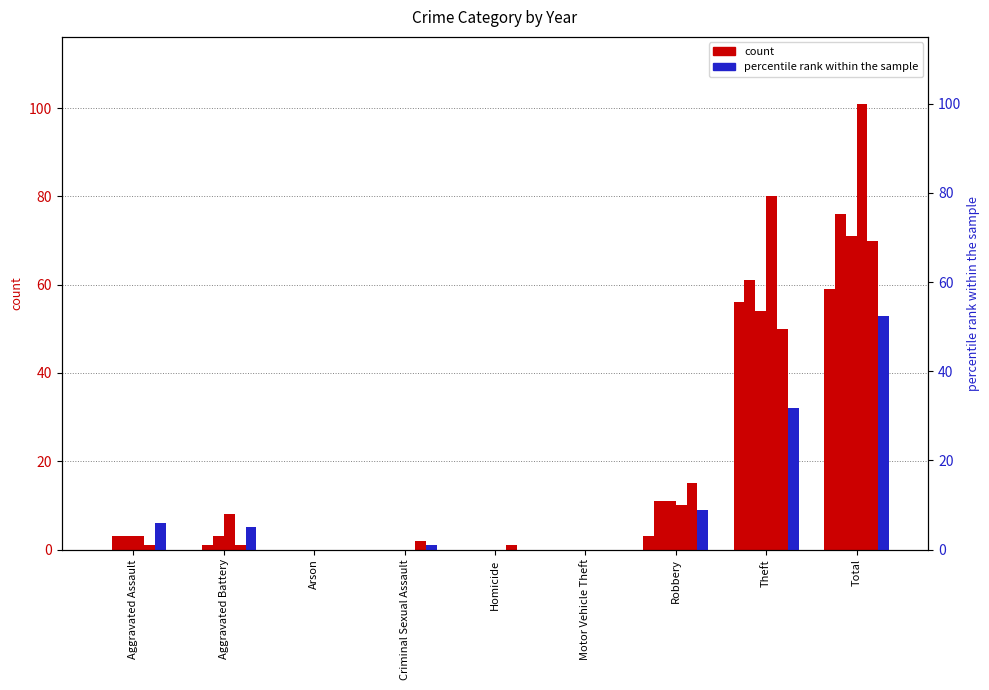

At how many categories does at least one series exceed 68?

2